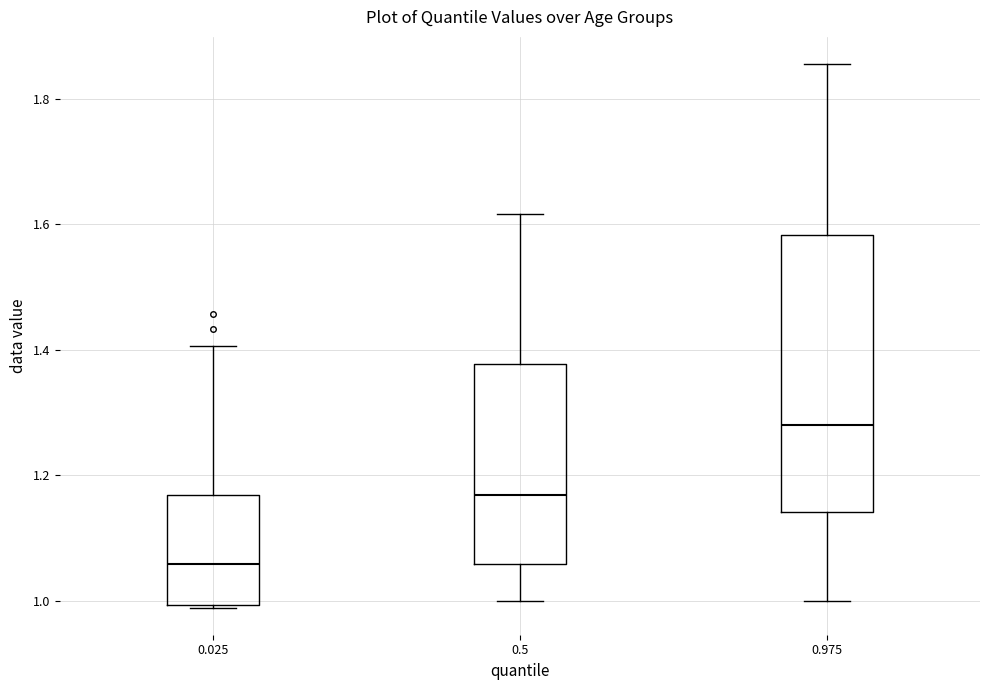

Comparing the boxes themselves (not the whiskers), which one is the tallest?

0.975